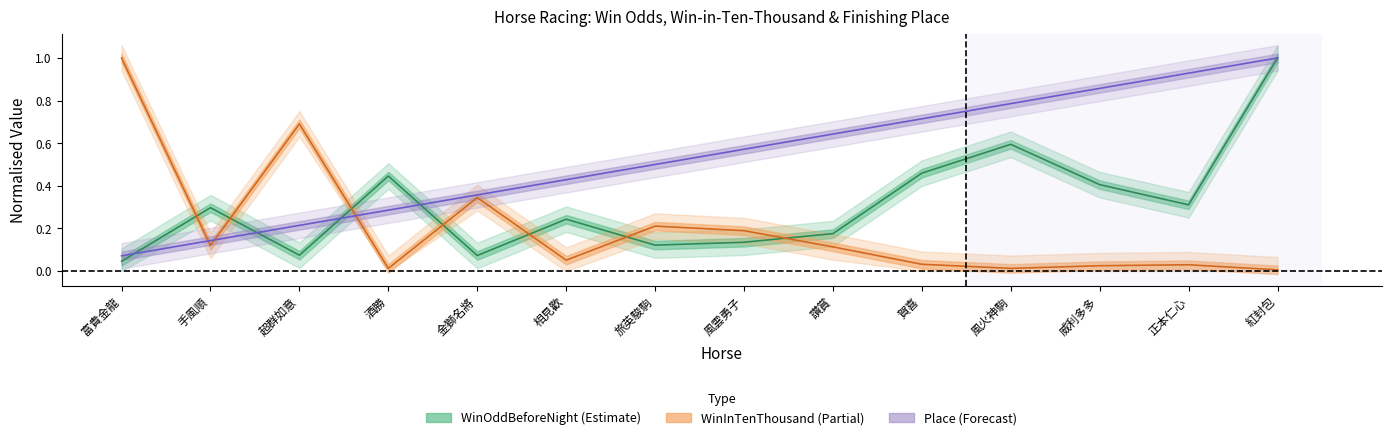

How many distinct data groups are displayed?

3